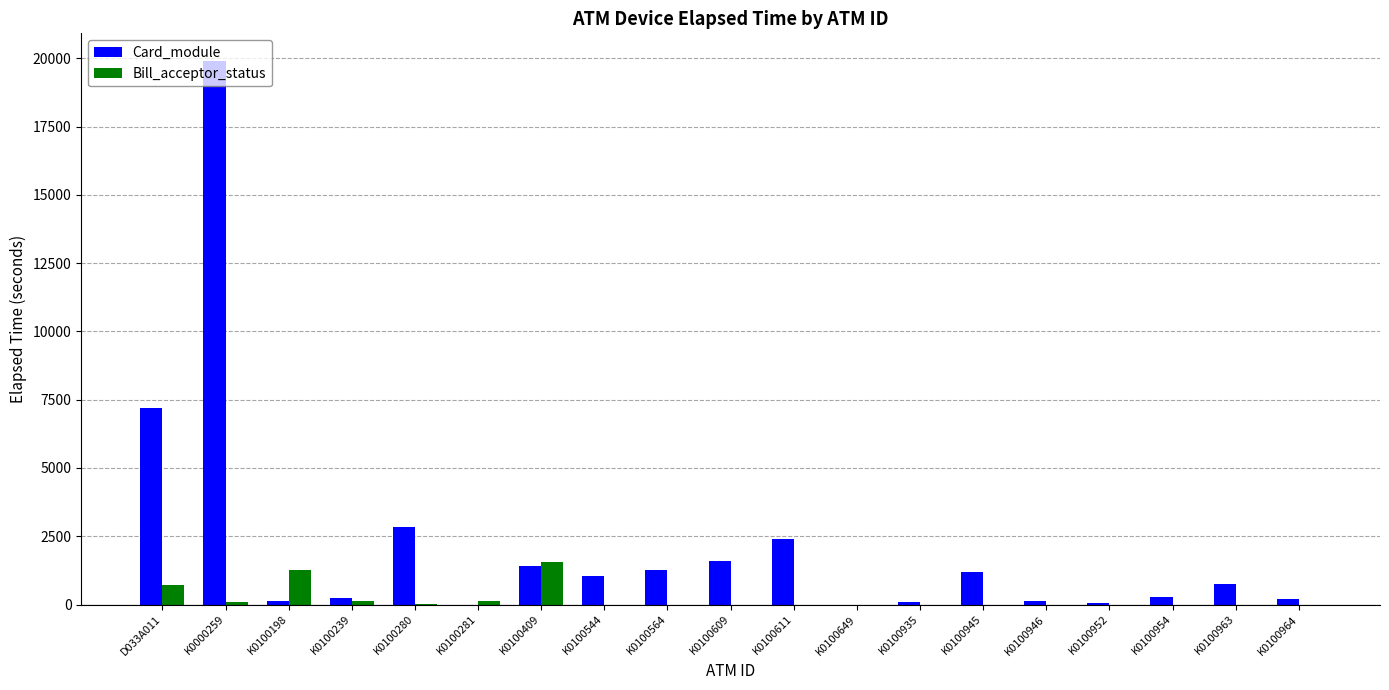

Where is Card_module nearest to the value 9961?

D033A011